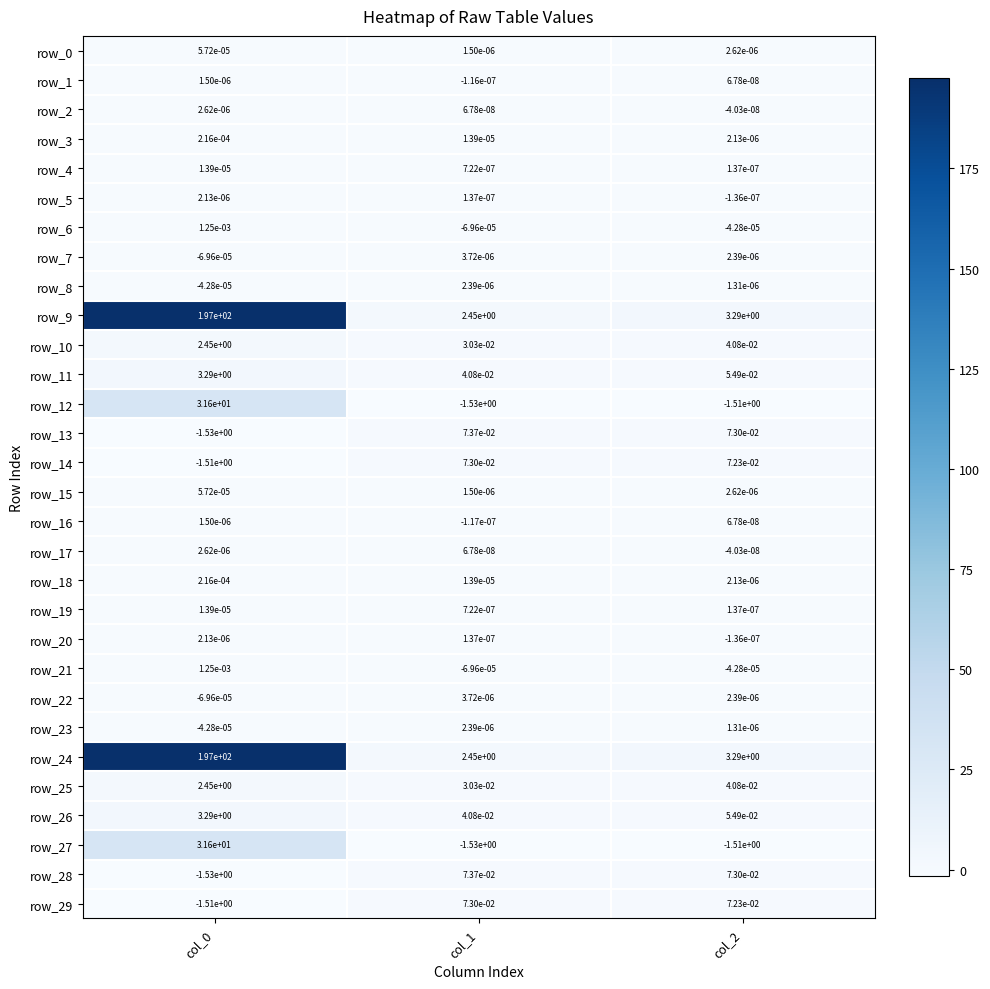

How many series are shown in this chart?

30